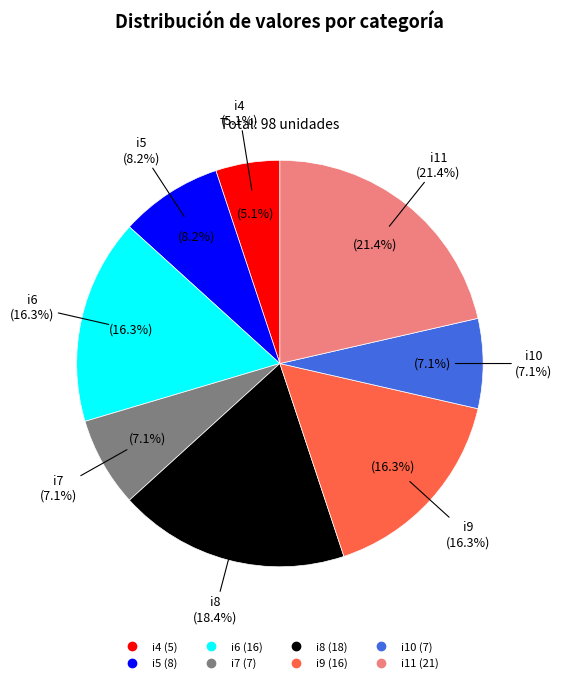

Count the number of slices in the pie.

8